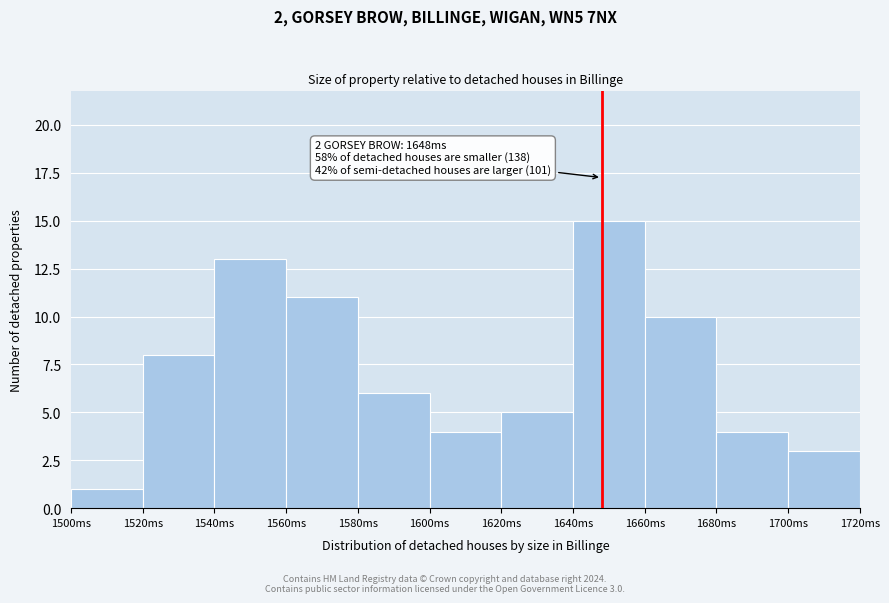

Over which range of the x-axis is the bar tallest?

1640 to 1660